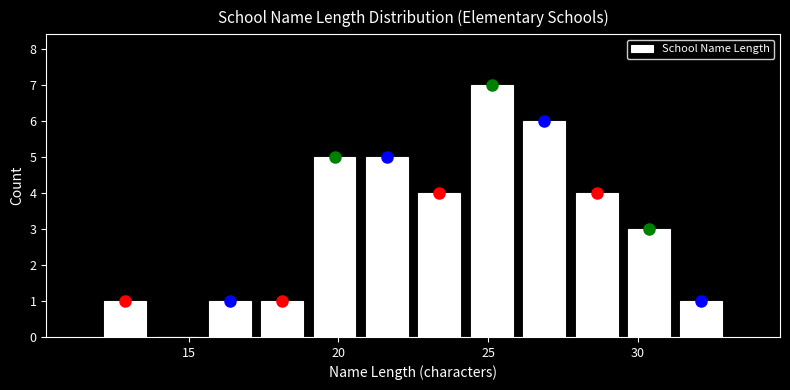

Read against the x-axis, roughly where is the centre of the tallest bar?

25.0